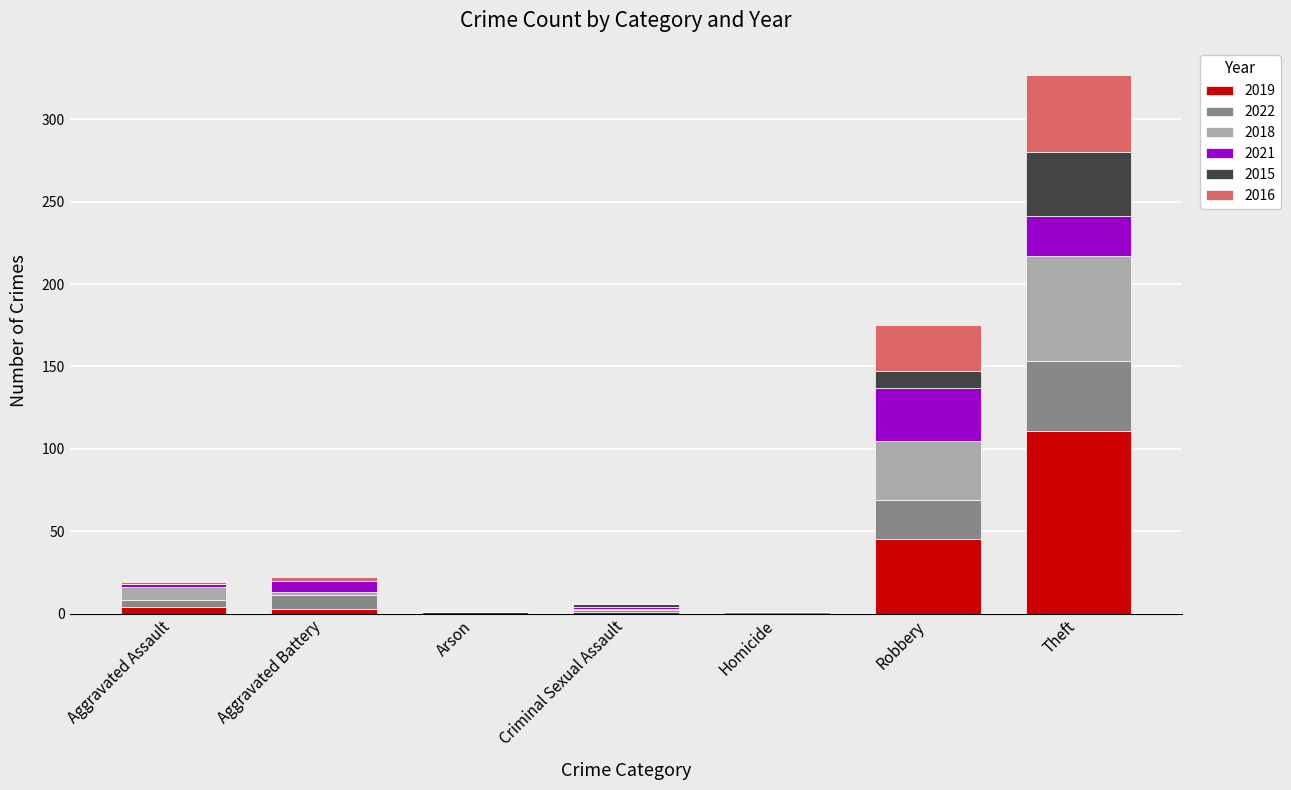

At which category is the sum across all series the highest?

Theft